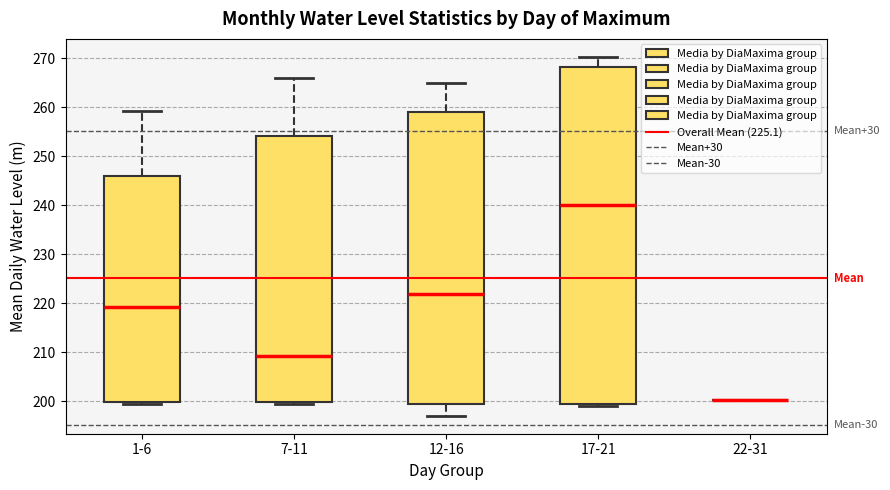

Reading left to right, transcribe this box plot: for each box, give where its median line is, the range the box spans, and where its two whiskers end, as read against the y-axis. The values are not printed on the chart, so give them approximately, as read against the axis.

1-6: median 219, box 200 to 246, whiskers 199 to 259
7-11: median 209, box 200 to 254, whiskers 199 to 266
12-16: median 222, box 199 to 259, whiskers 197 to 265
17-21: median 240, box 199 to 268, whiskers 199 (just below the box's lower edge) to 270
22-31: box collapsed to a line at 200, whiskers 200 to 200